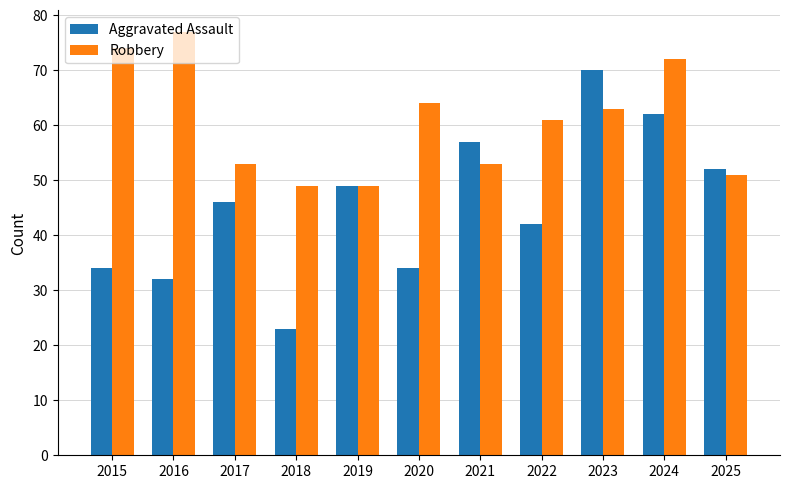

What is the value of the Aggravated Assault bar at the 10th from the left?

62